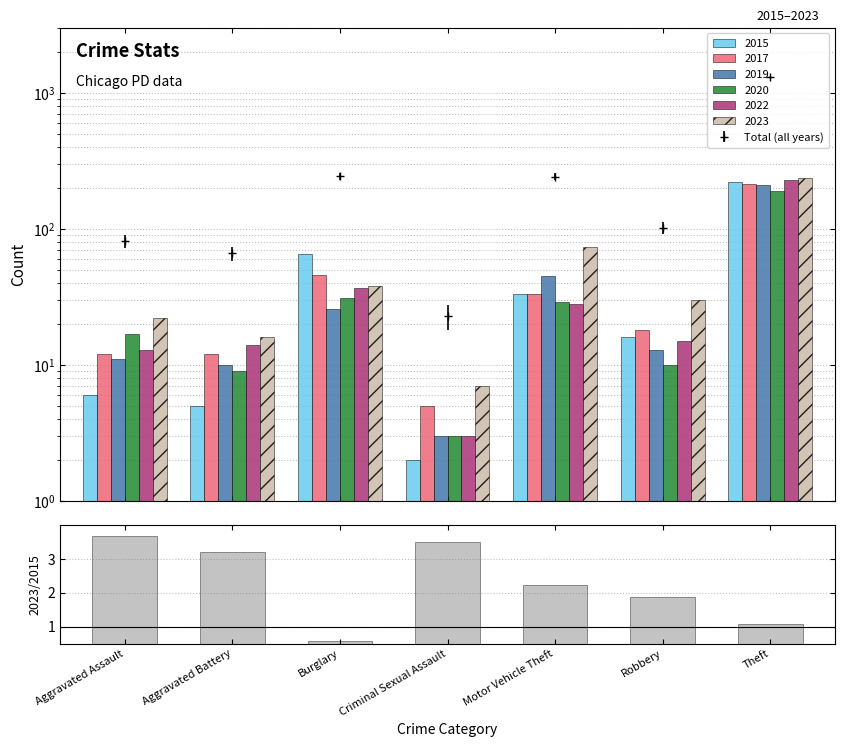

What is the label of the 2nd bar from the left?

Aggravated Battery